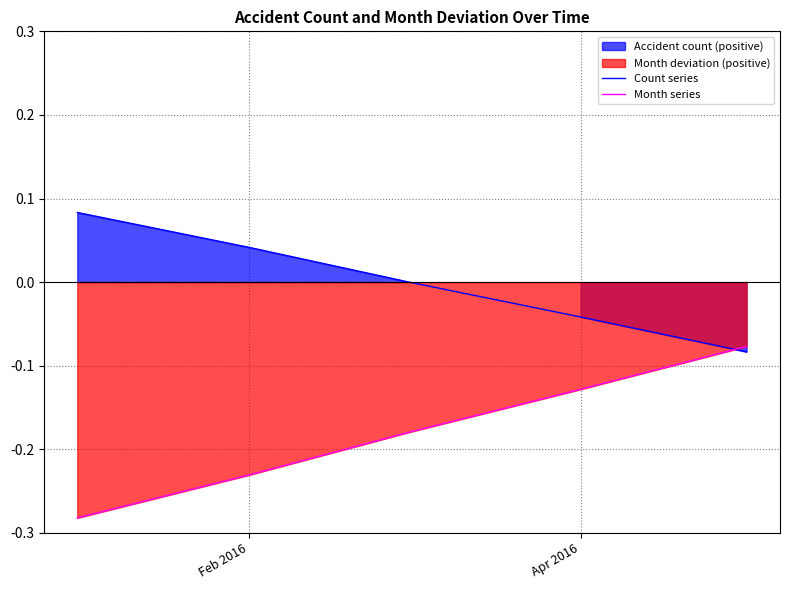

Rank the series by their average value, from highest to lowest.

Count series, Month series